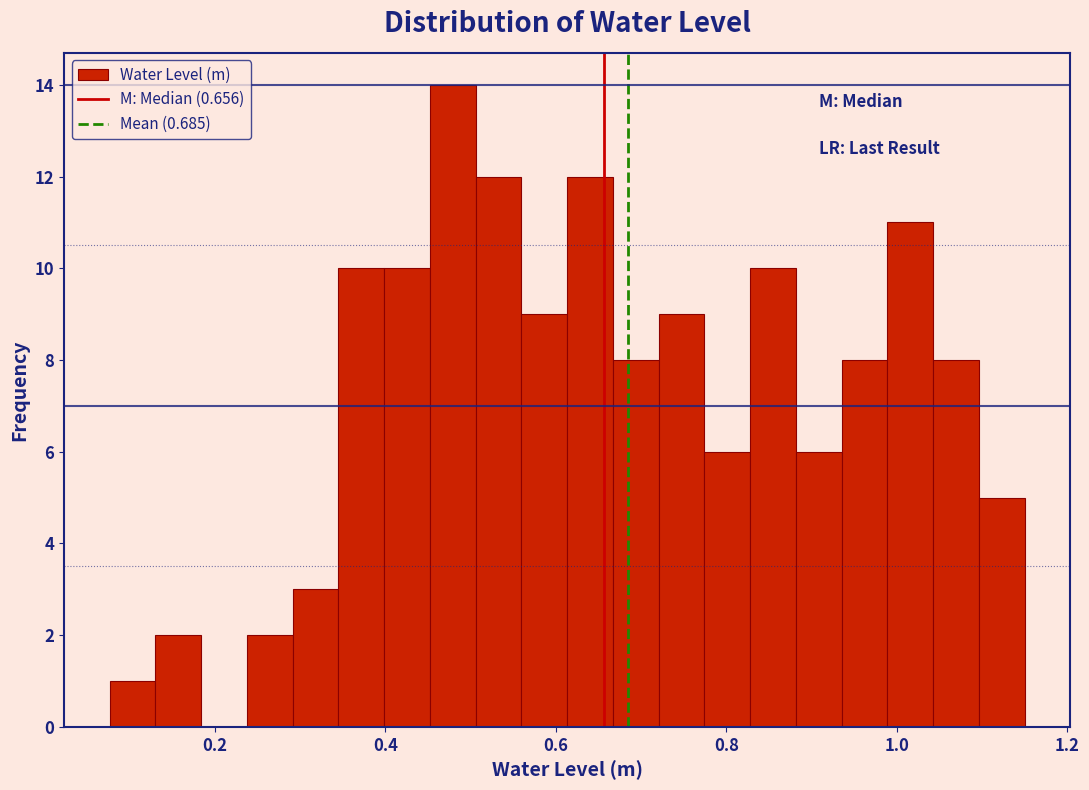

Read against the x-axis, roughly where is the centre of the tallest bar?

0.48